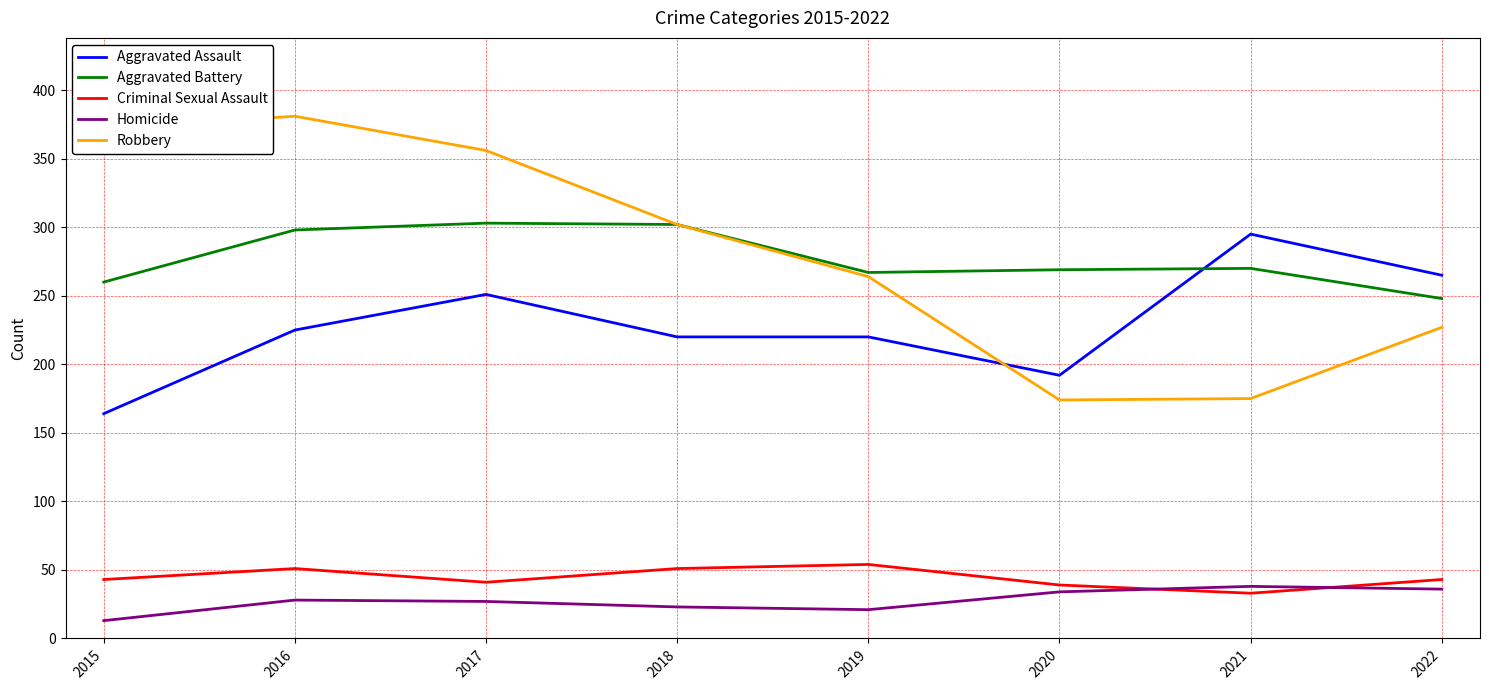

True or false: Aggravated Assault and Criminal Sexual Assault cross at least once.

False